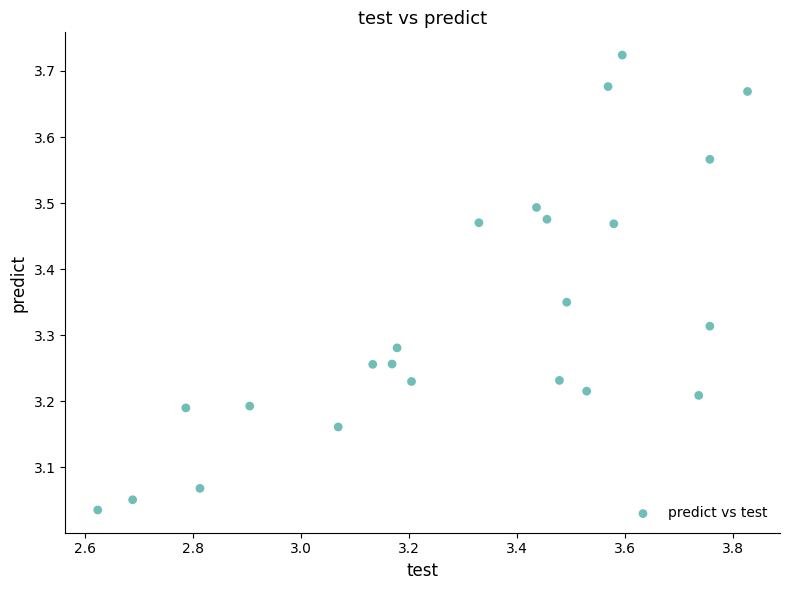

What is the range of X values (max minus min)?

1.2